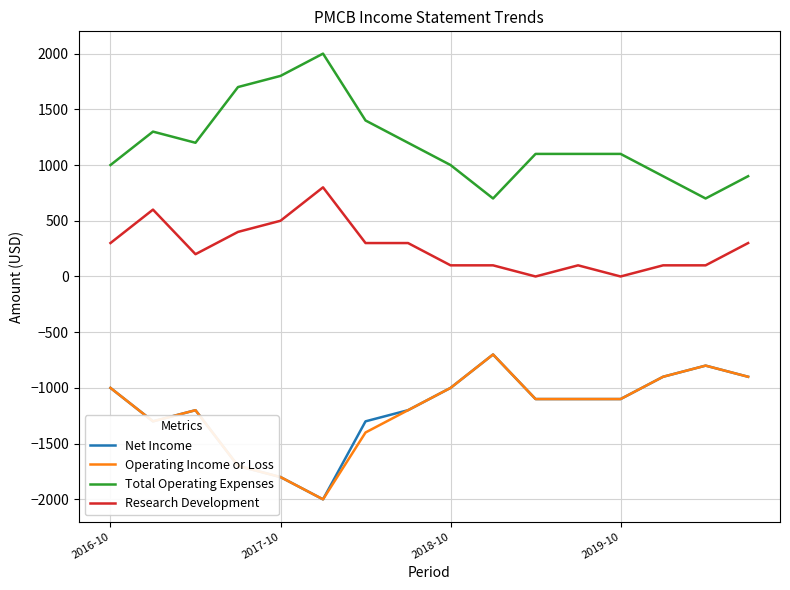

What is the minimum value shown in the chart?

-2000